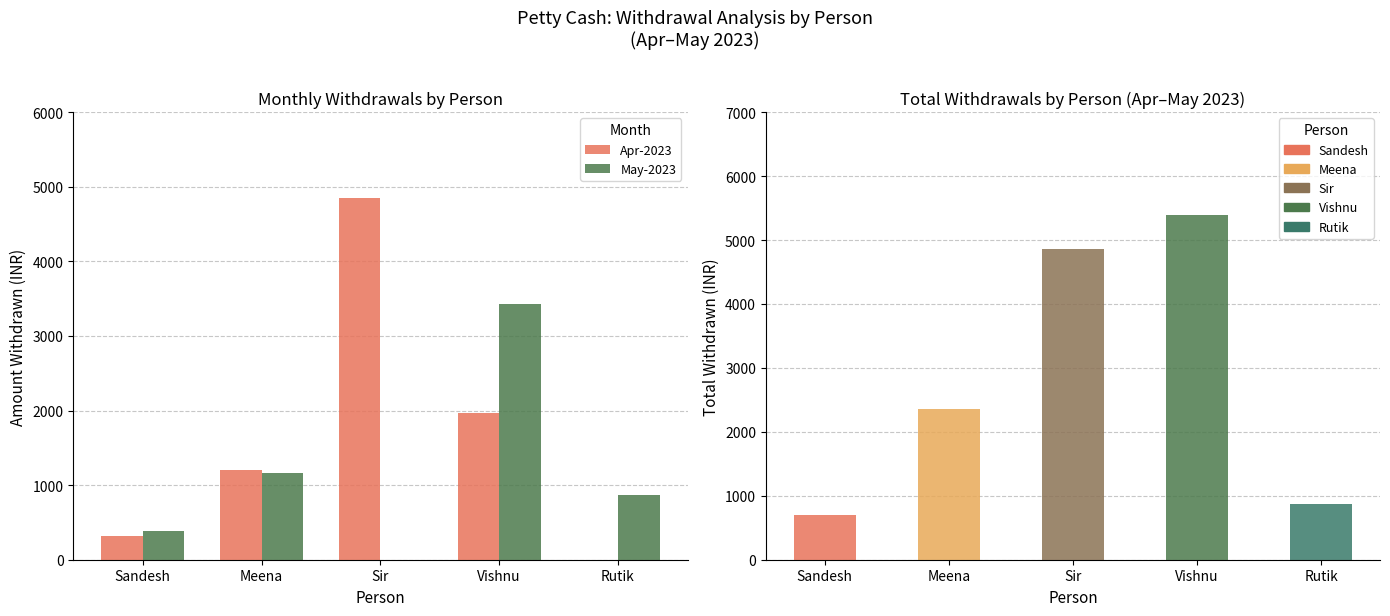

Which category has the lowest value in the Apr-2023 series?

Rutik